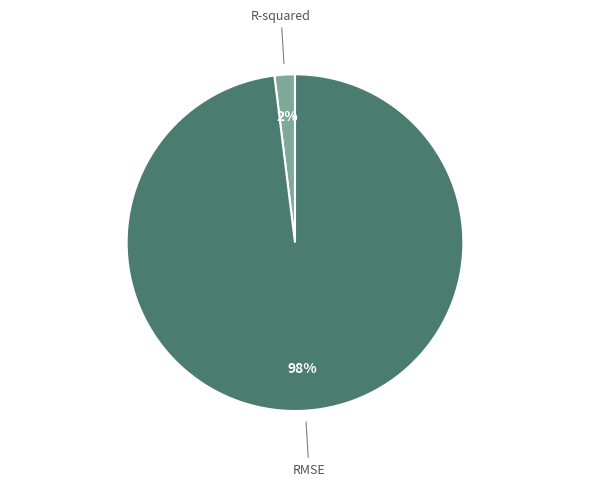

Does any single category account for the majority?

Yes